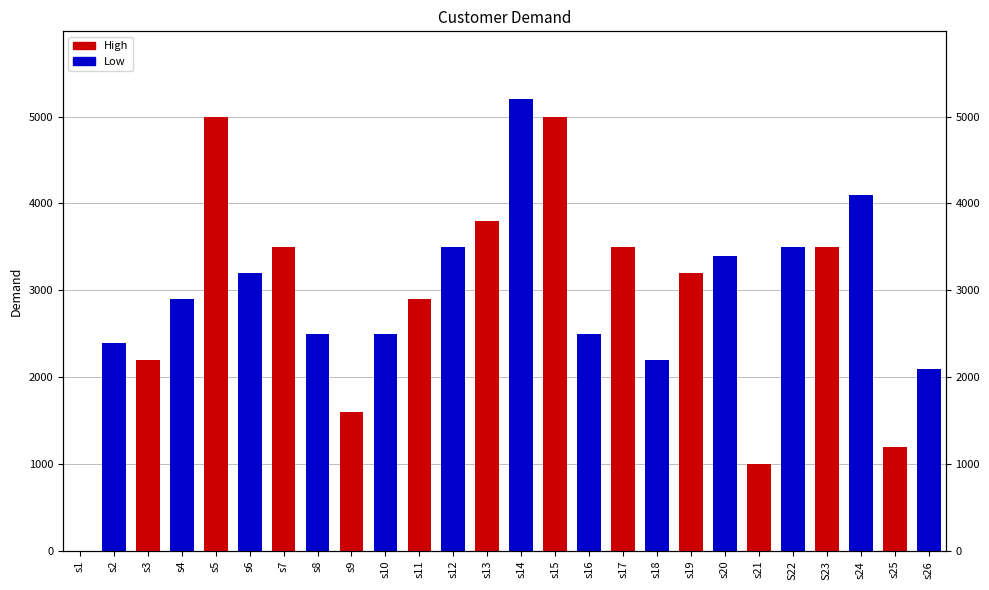

Which category has the highest value across all series?

s14